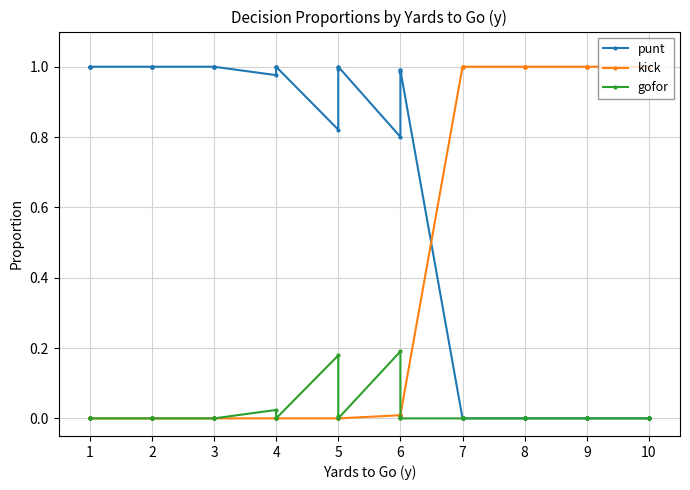

How many data points does each series have?

40